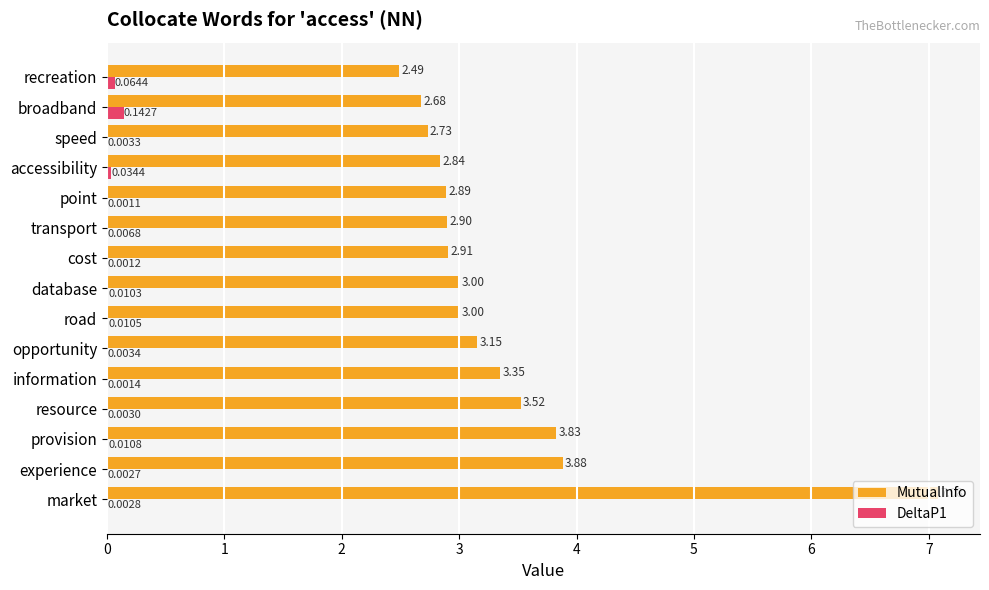

At which label is DeltaP1 closest to 0?

point